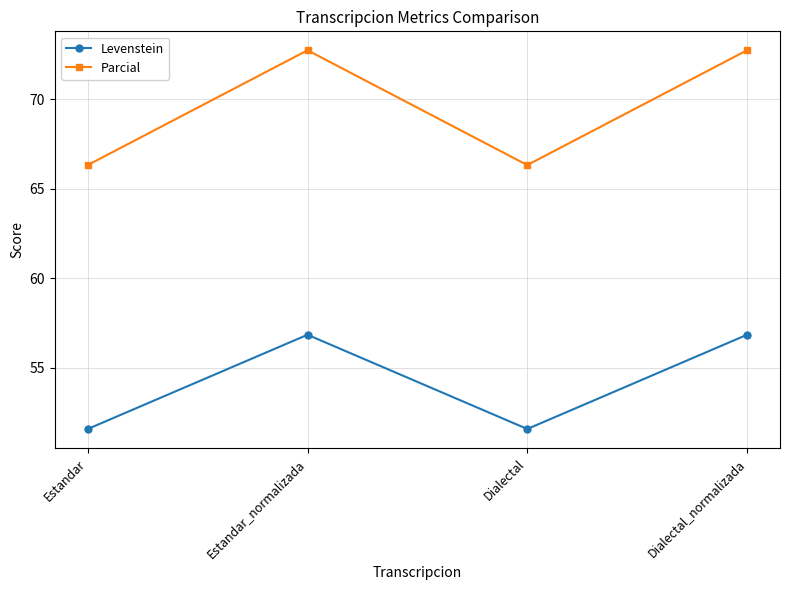

True or false: Levenstein and Parcial intersect in this chart.

False